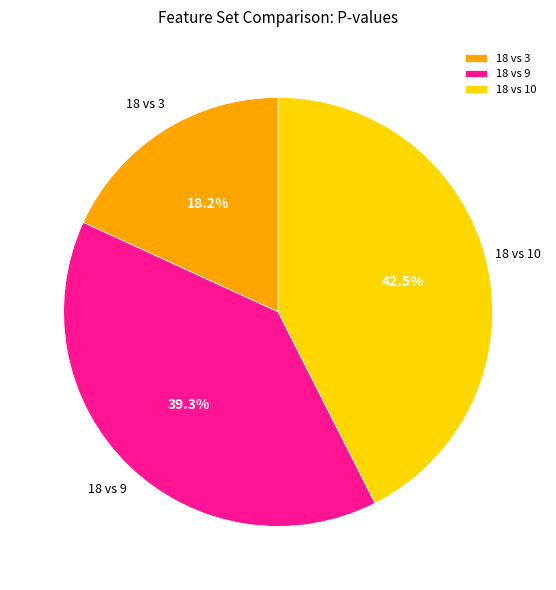

How many slices are in this pie chart?

3